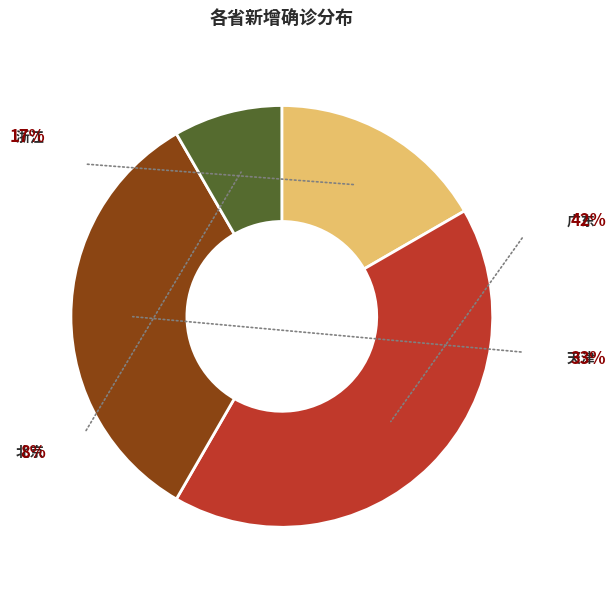

To the nearest percent, what is the difference between the largest and smallest slice percentages?

33%